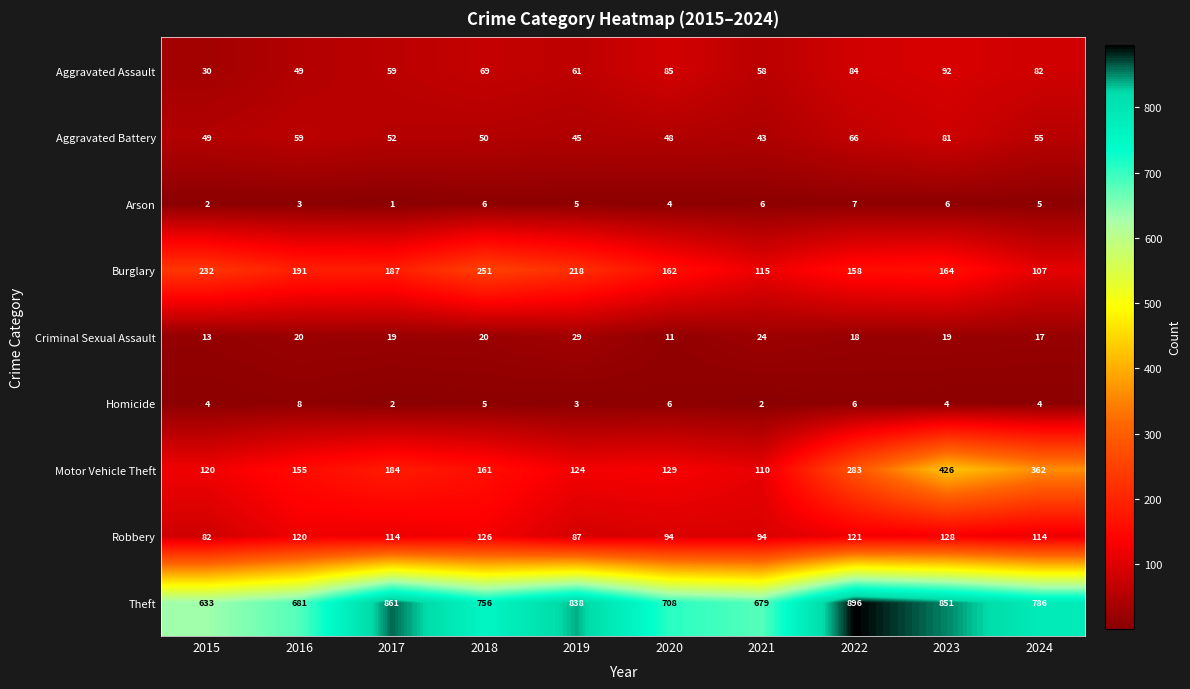

What is the total value across all series at 2015?

1165